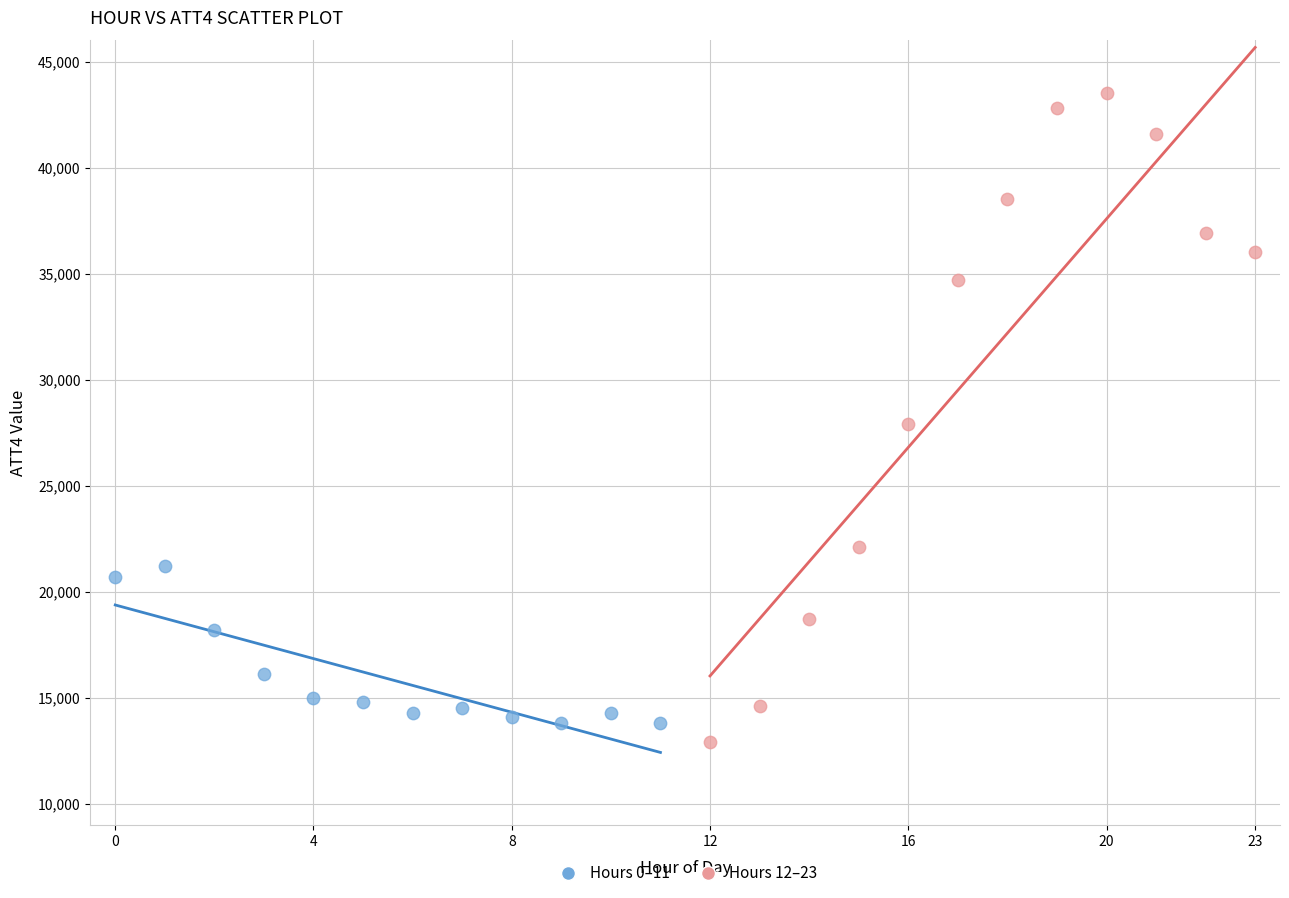

Which series reaches the maximum Y coordinate?

Hours 12–23